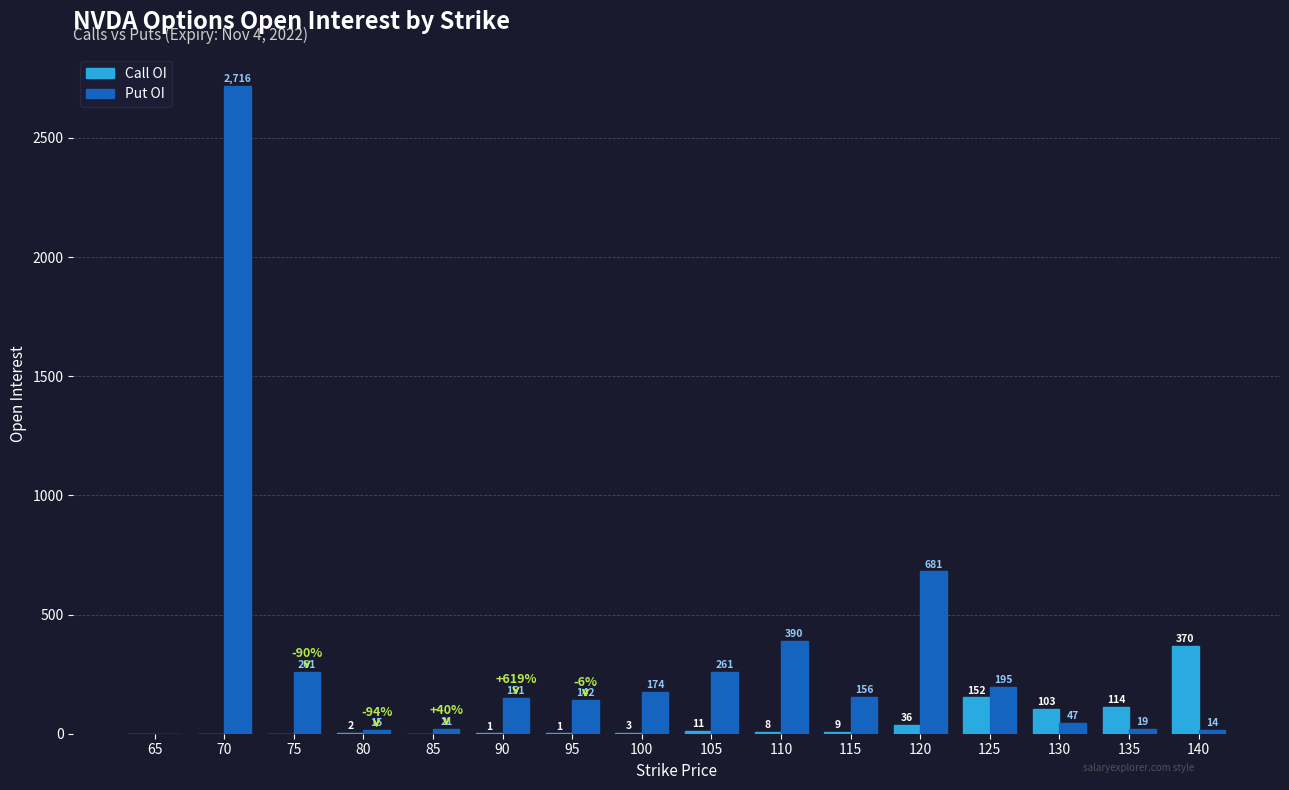

Between 85 and 110, which series saw the biggest shift?

Put OI